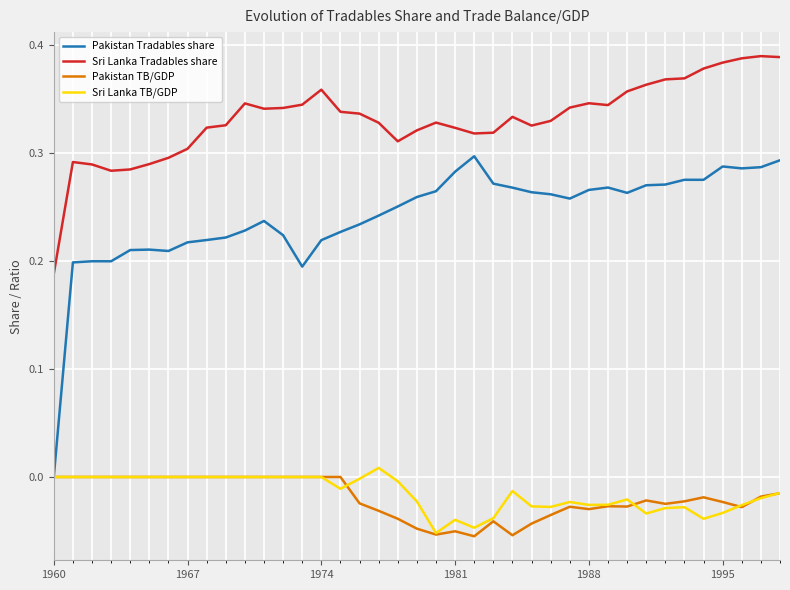

How many series are shown in this chart?

4